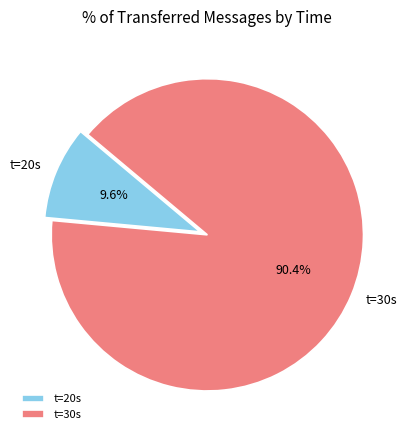

Which has a higher value, t=20s or t=30s?

t=30s